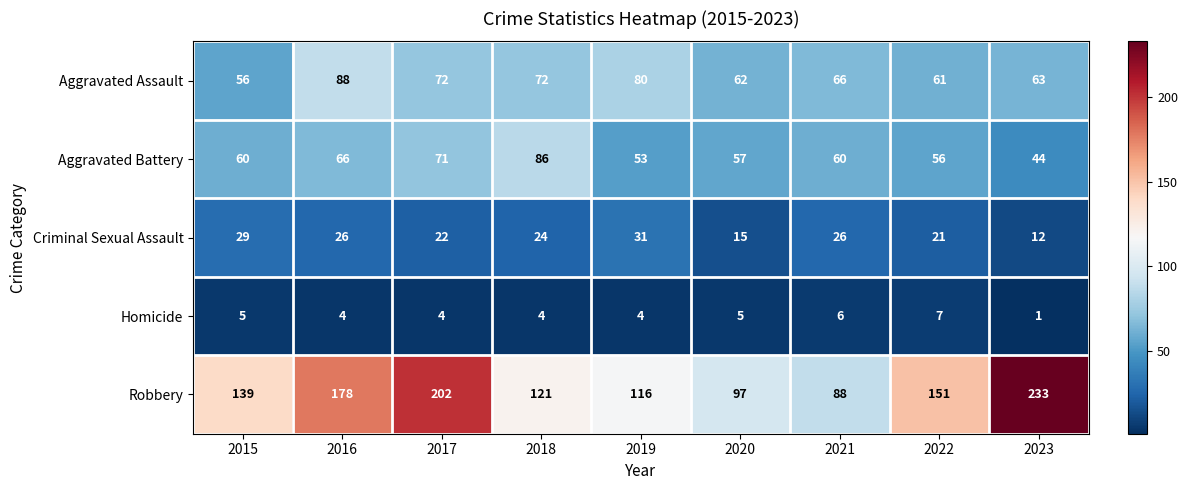

True or false: Criminal Sexual Assault has a value of 41 at 2019.

False